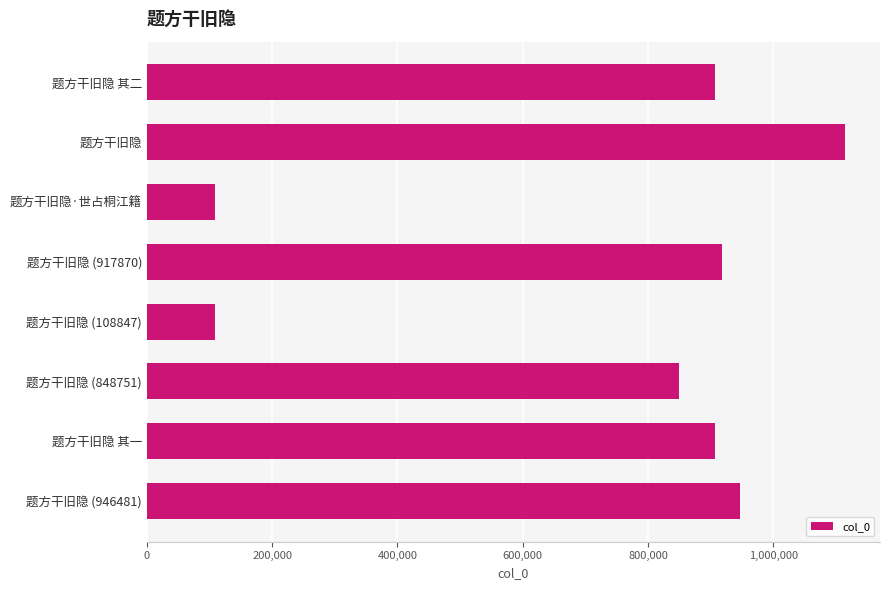

How many values are below 906688?

4